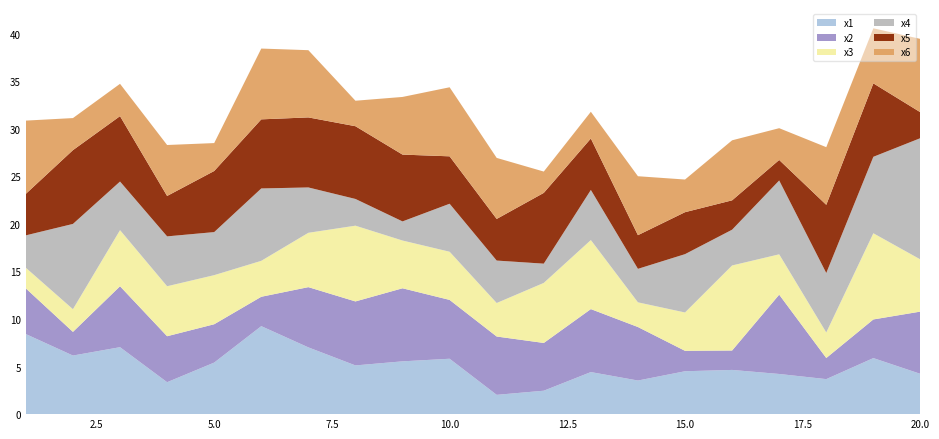

Reading right to left, what are all the values shown in this chart?

x1: 20=4.2	19=5.9	18=3.7	17=4.2	16=4.6	15=4.5	14=3.5	13=4.4	12=2.5	11=2.0	10=5.8	9=5.5	8=5.1	7=7.0	6=9.2	5=5.4	4=3.4	3=7.0	2=6.2	1=8.4
x2: 20=6.5	19=4.1	18=2.2	17=8.3	16=2.0	15=2.1	14=5.6	13=6.6	12=5.0	11=6.1	10=6.2	9=7.7	8=6.7	7=6.3	6=3.1	5=4.0	4=4.8	3=6.4	2=2.5	1=4.8
x3: 20=5.5	19=9.1	18=2.7	17=4.2	16=8.9	15=4.0	14=2.6	13=7.3	12=6.3	11=3.5	10=5.1	9=5.0	8=8.0	7=5.7	6=3.8	5=5.2	4=5.3	3=5.9	2=2.4	1=2.2
x4: 20=12.8	19=8.0	18=6.3	17=7.8	16=3.8	15=6.1	14=3.5	13=5.3	12=2.0	11=4.5	10=5.0	9=2.0	8=2.8	7=4.8	6=7.6	5=4.5	4=5.2	3=5.1	2=9.0	1=3.4
x5: 20=2.7	19=7.7	18=7.2	17=2.2	16=3.1	15=4.4	14=3.5	13=5.4	12=7.4	11=4.4	10=5.0	9=7.0	8=7.6	7=7.4	6=7.3	5=6.4	4=4.2	3=6.9	2=7.8	1=4.4
x6: 20=7.7	19=5.8	18=6.1	17=3.3	16=6.3	15=3.4	14=6.2	13=2.8	12=2.2	11=6.4	10=7.3	9=6.1	8=2.7	7=7.1	6=7.4	5=2.9	4=5.4	3=3.4	2=3.4	1=7.7